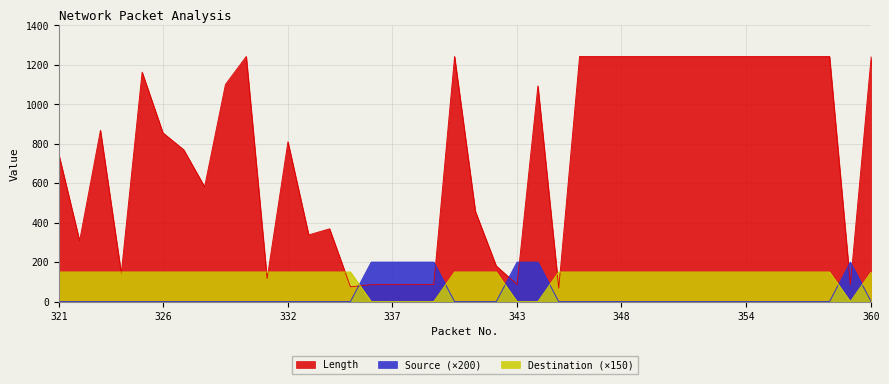

Which series has the largest range (max minus min)?

Length